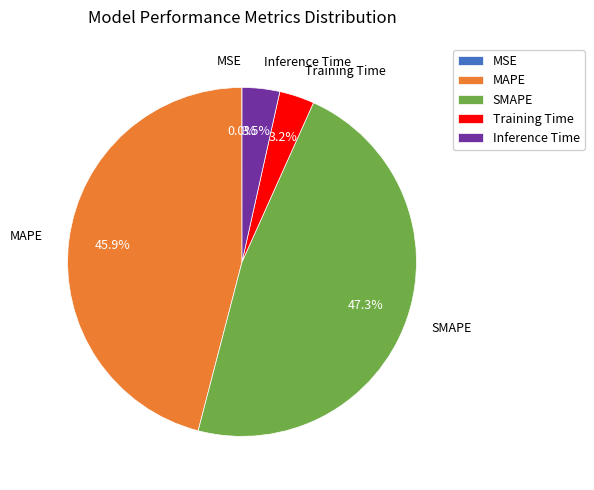

Is there any slice that represents more than half of the pie?

No